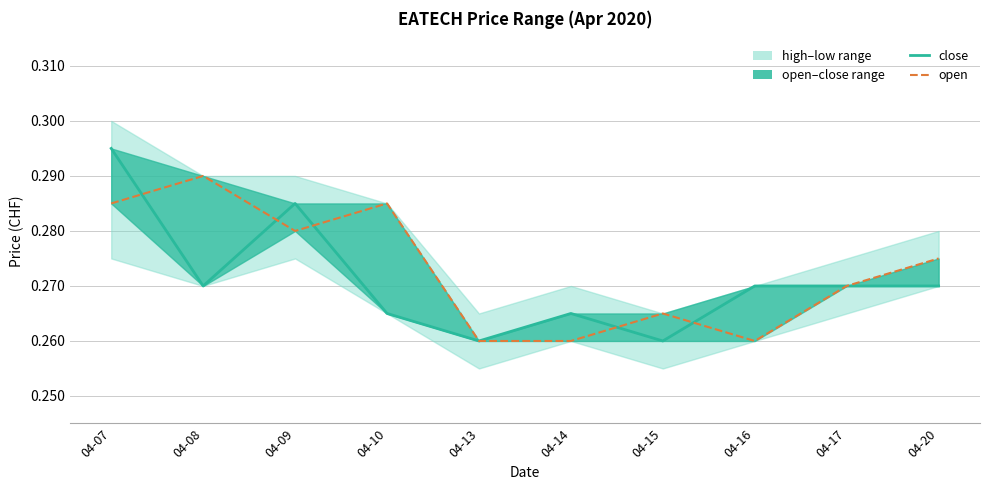

Which series ends up on top after the final intersection of close and open line?

close